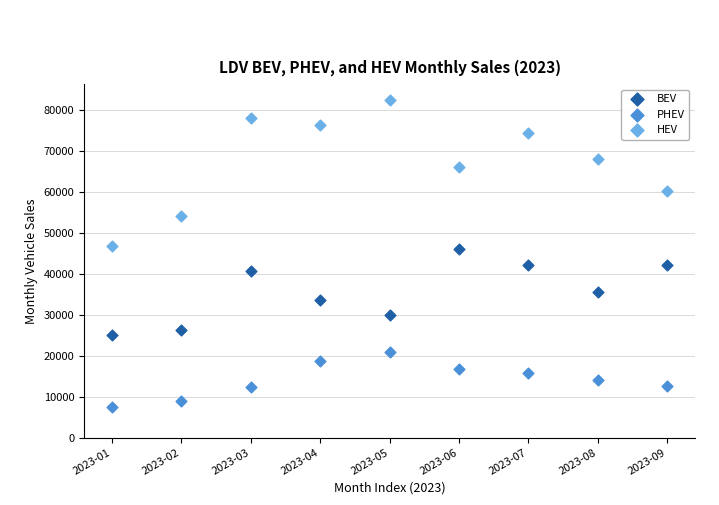

Across all data points, what is the range of X values (max minus min)?

8